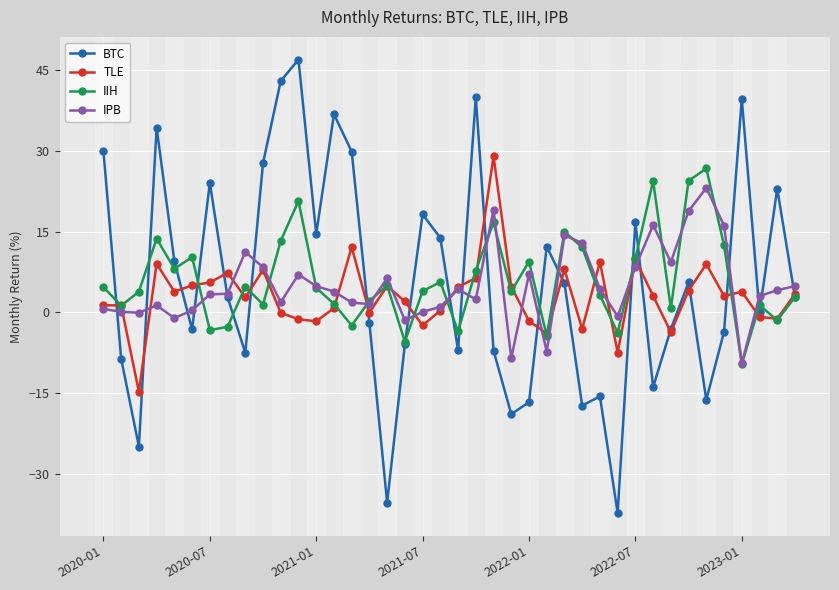

True or false: IPB has more than 2 points higher than both neighbors.

True